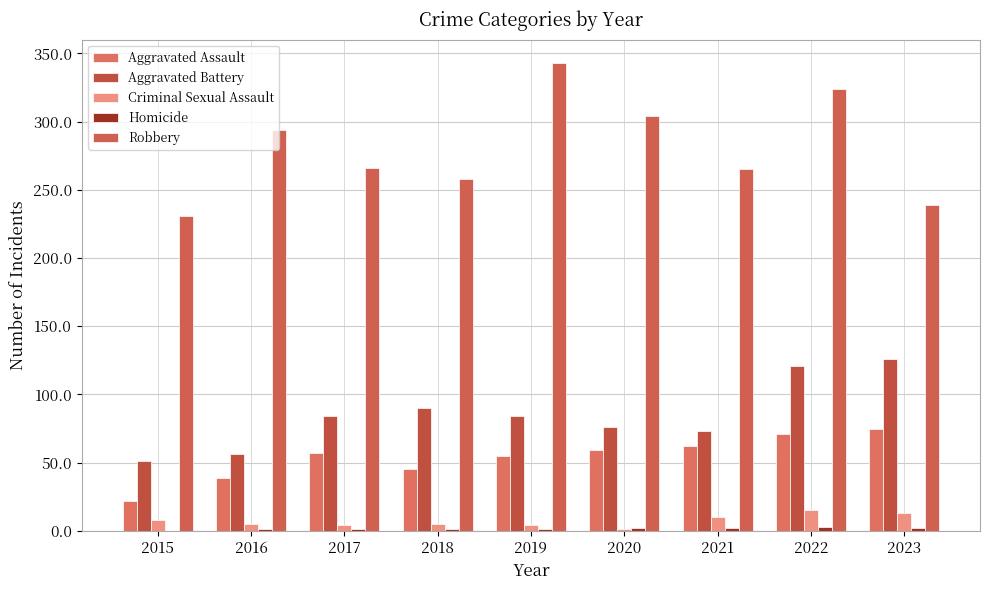

How many data points does each series have?

9